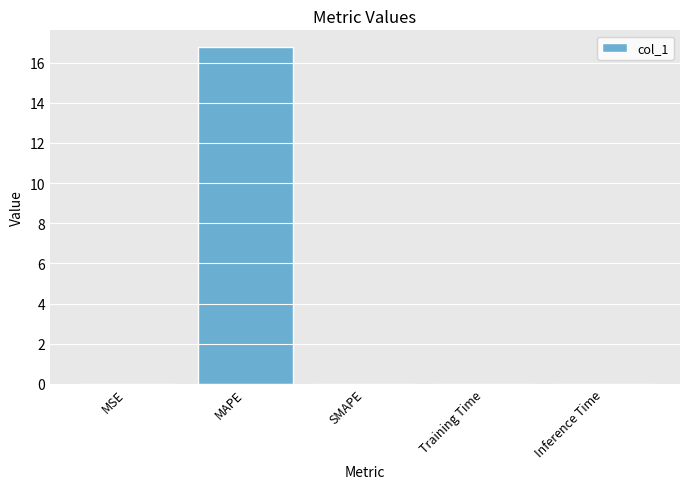

Between MAPE and MSE, which is larger?

MAPE